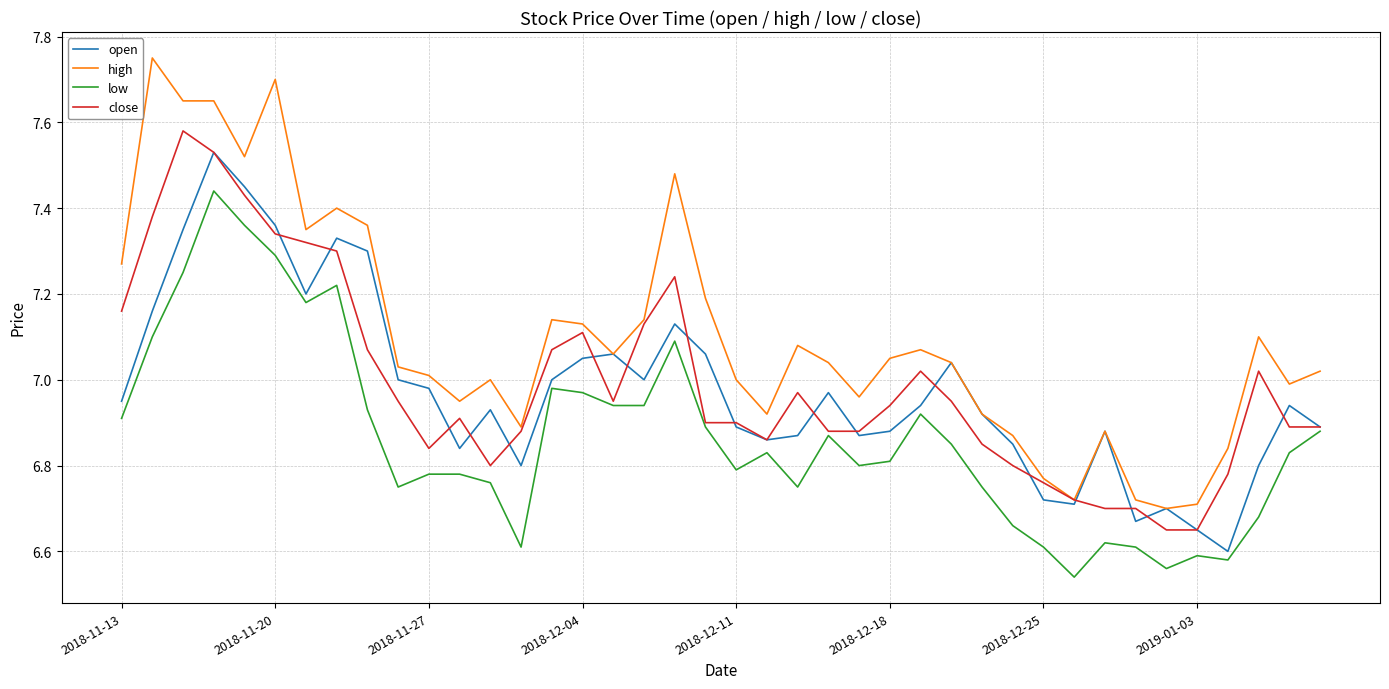

Which series has the largest total across all categories?

high